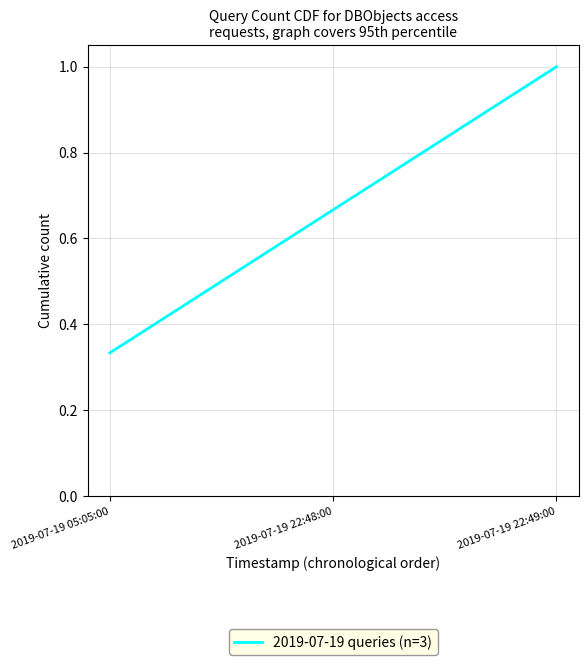

What position from the right is 2019-07-19 22:49:00?

1